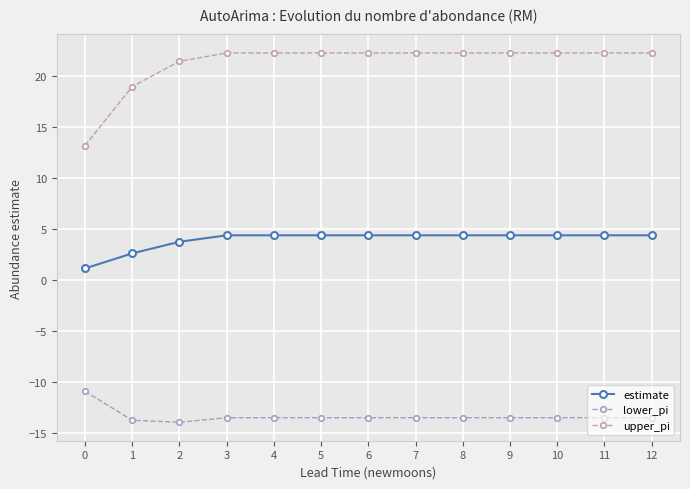

List the series in order of their overall mean, lowest first.

lower_pi, estimate, upper_pi